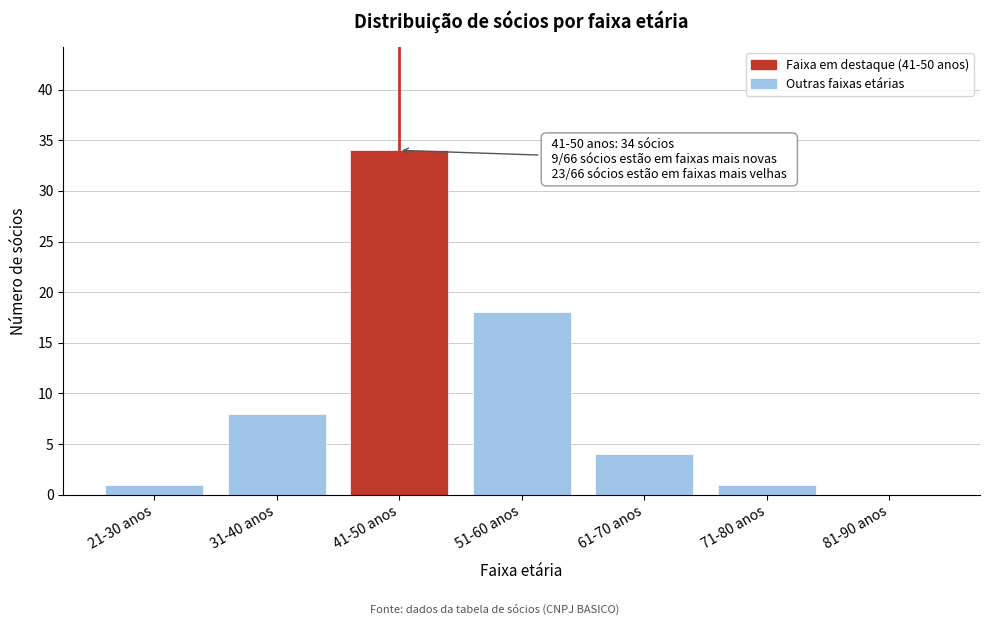

Reading left to right, transcribe all the data shown in this chart.

21-30 anos=1	31-40 anos=8	41-50 anos=34	51-60 anos=18	61-70 anos=4	71-80 anos=1	81-90 anos=0